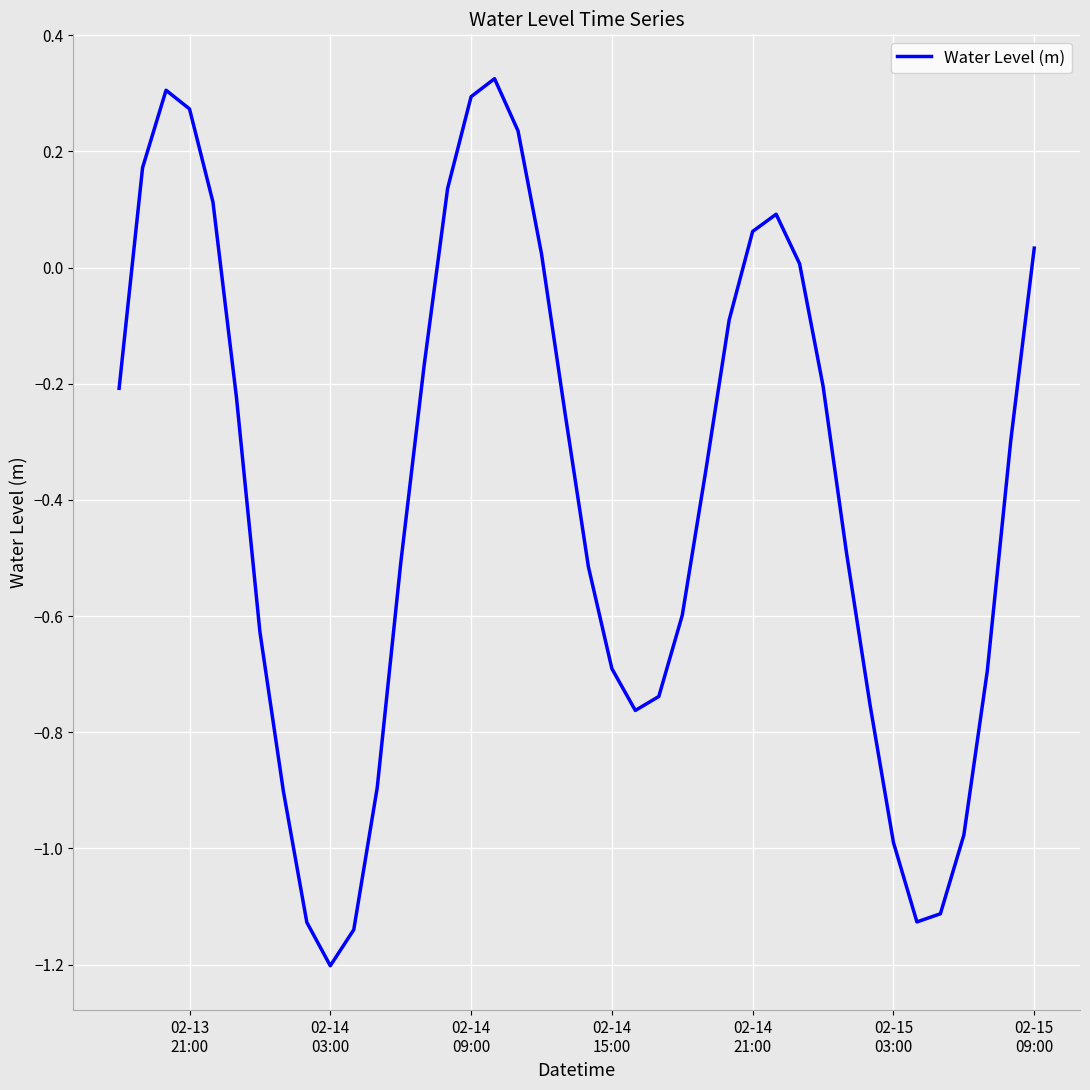

What is the difference between the maximum and minimum values?

1.5